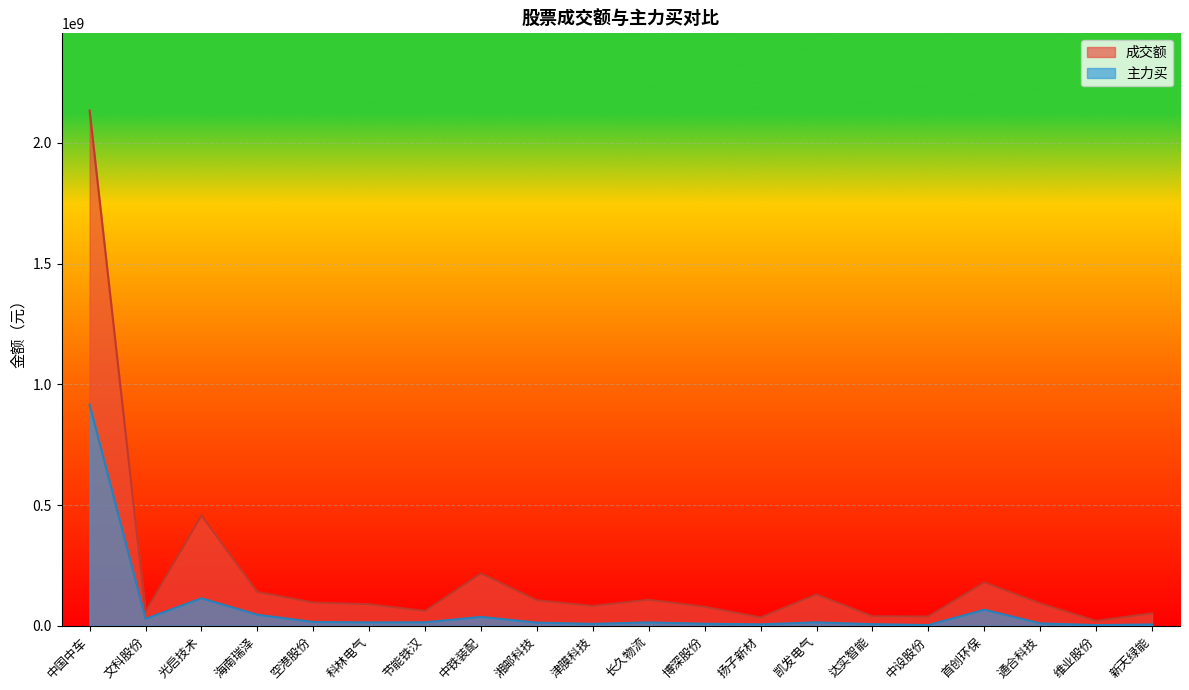

The value of 成交额 at 节能铁汉 is 97140594. True or false?

False